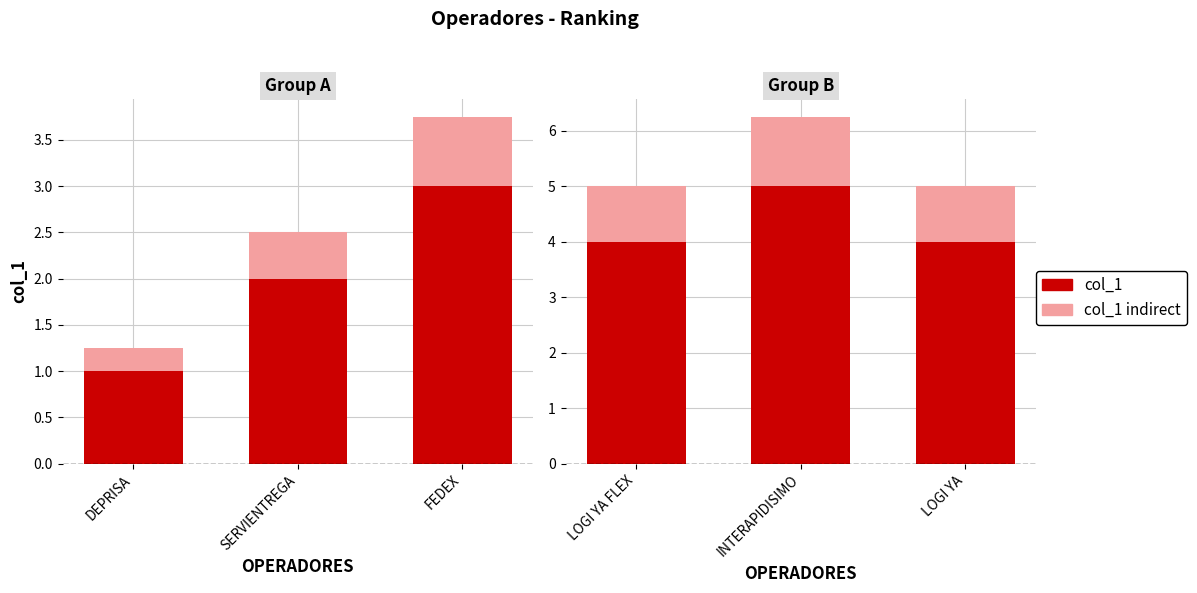

List the series in order of their overall mean, highest first.

col_1, col_1 indirect